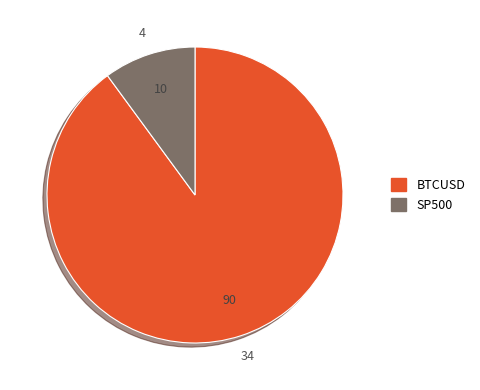

Is the sum of SP500 and BTCUSD greater than half?

Yes